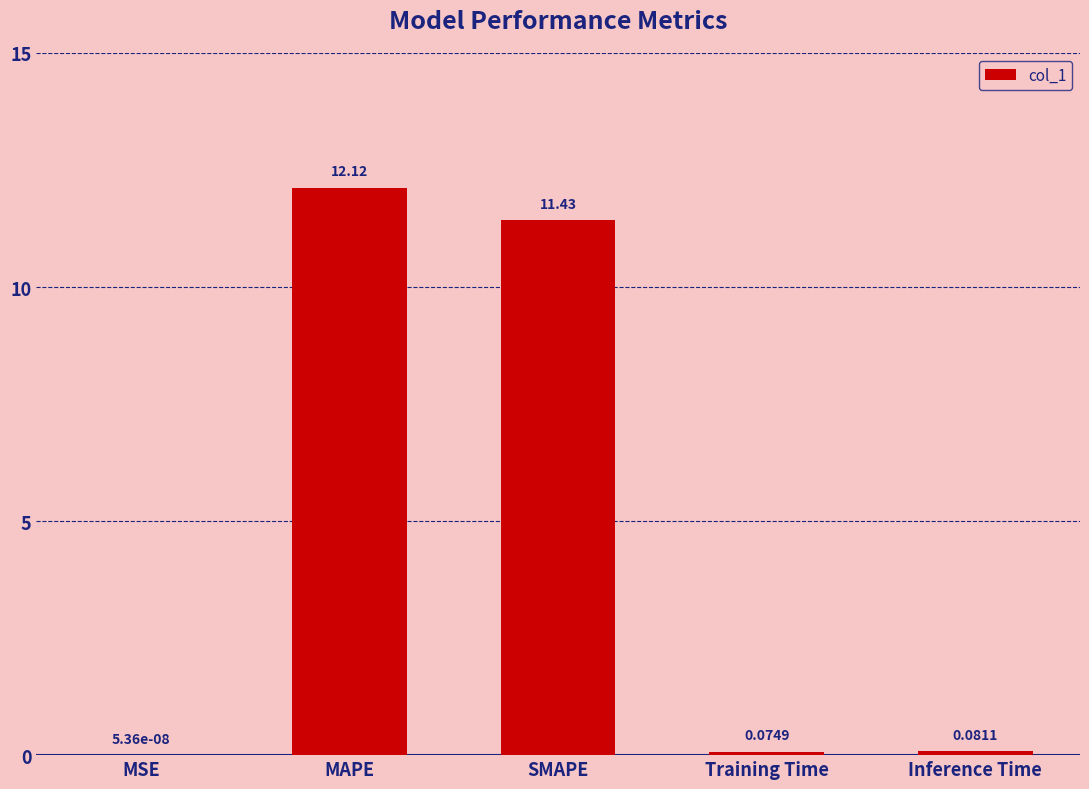

Which category has the highest value across all series?

MAPE